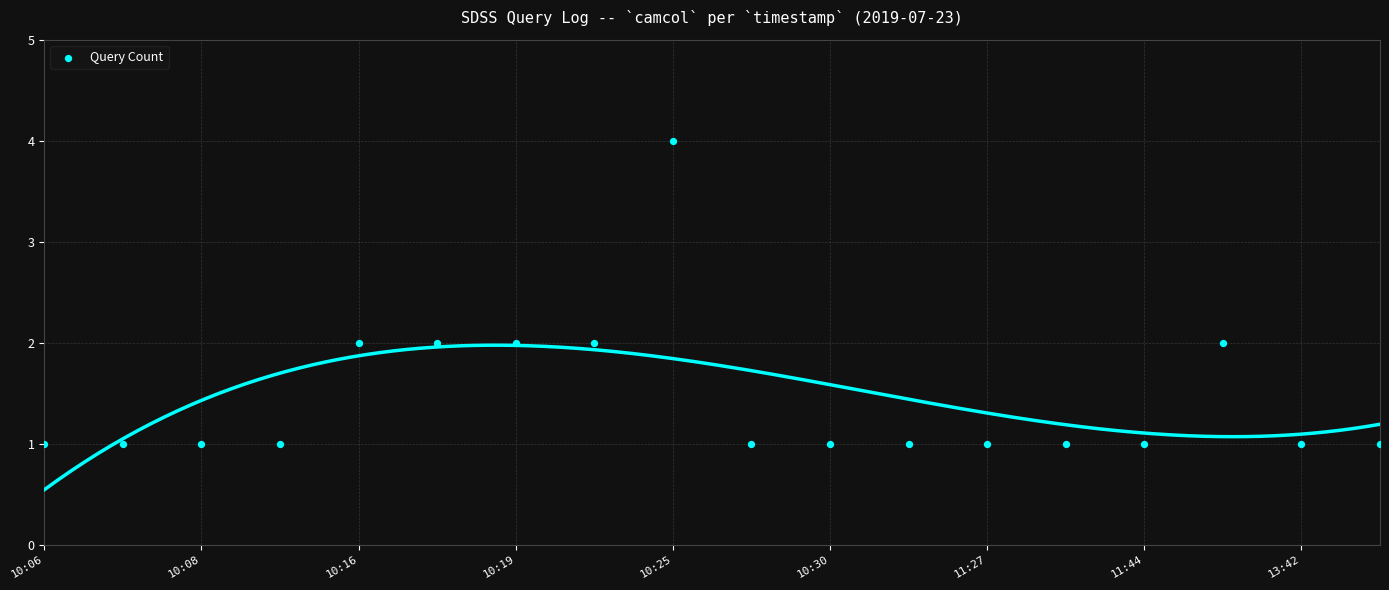

What is the range of X values (max minus min)?

17